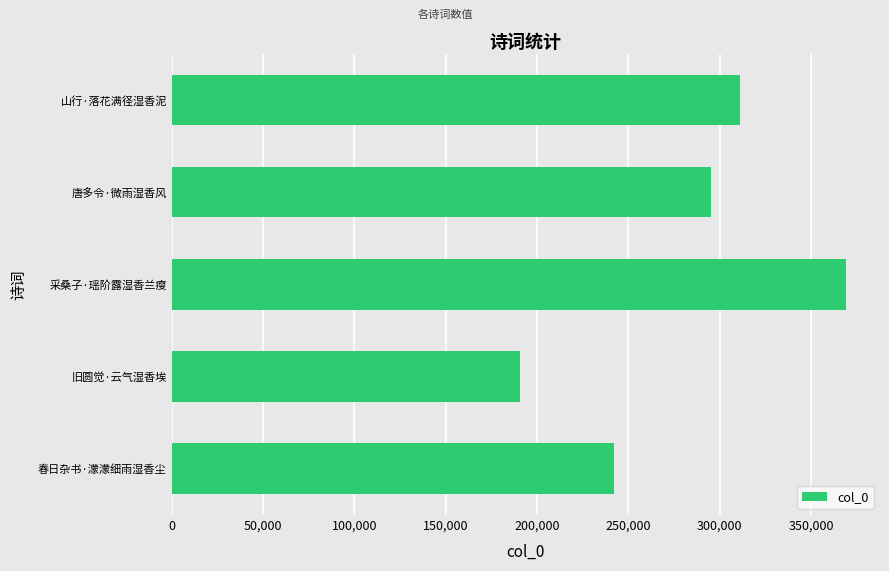

Reading top to bottom, list all the values displayed in this chart.

山行·落花满径湿香泥=311183	唐多令·微雨湿香风=295415	采桑子·瑶阶露湿香兰瘦=369191	旧圆觉·云气湿香埃=190773	春日杂书·濛濛细雨湿香尘=242203